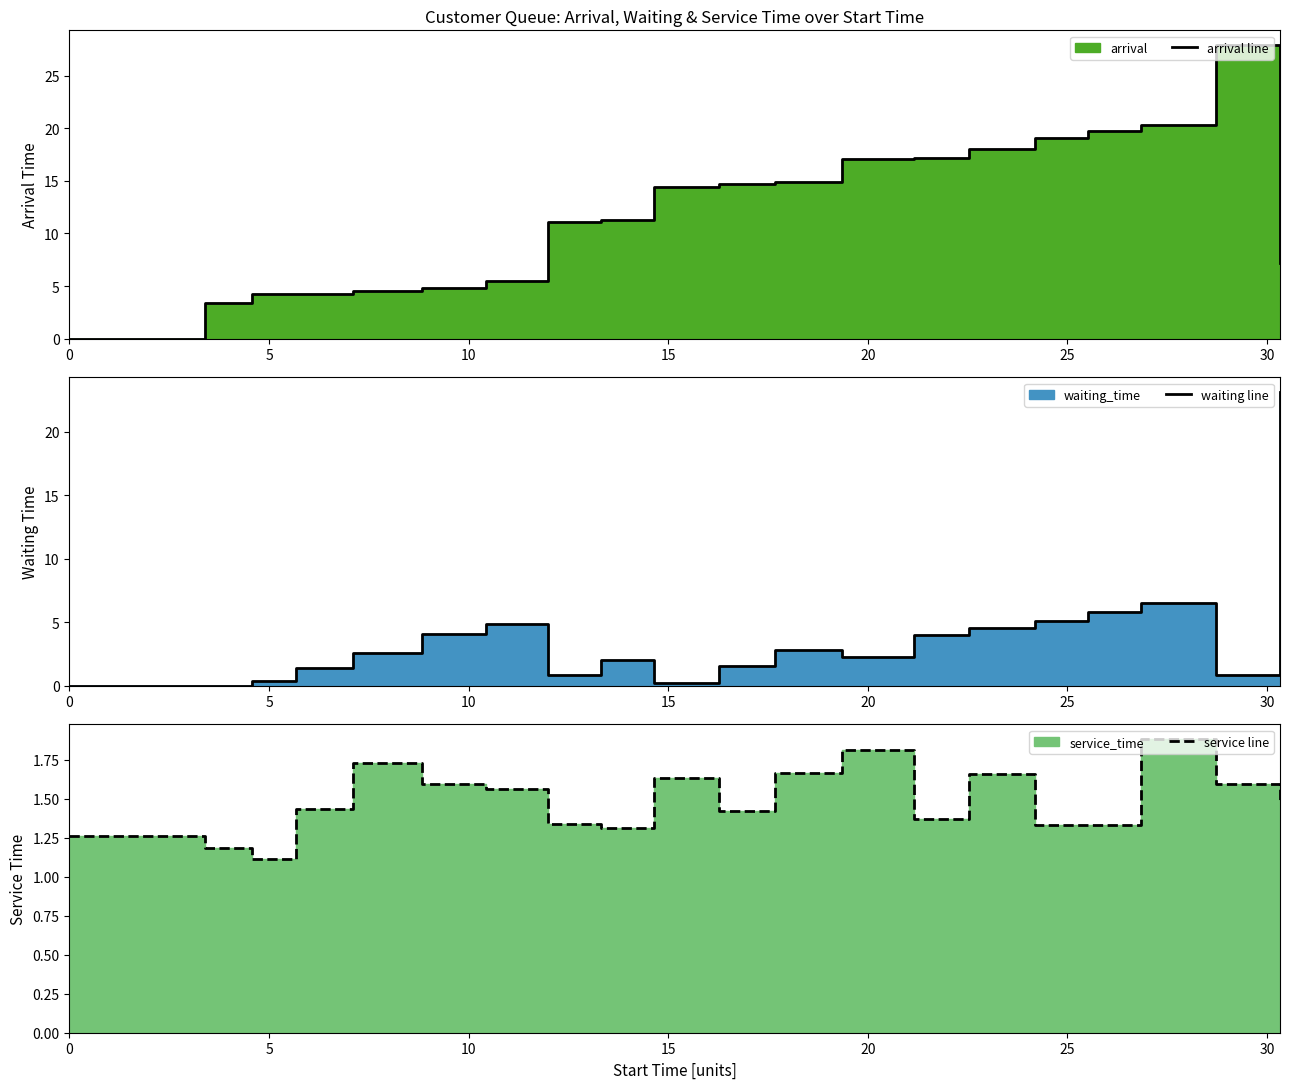

Is the value of waiting line at 12 greater than the value of service line at 12?

Yes